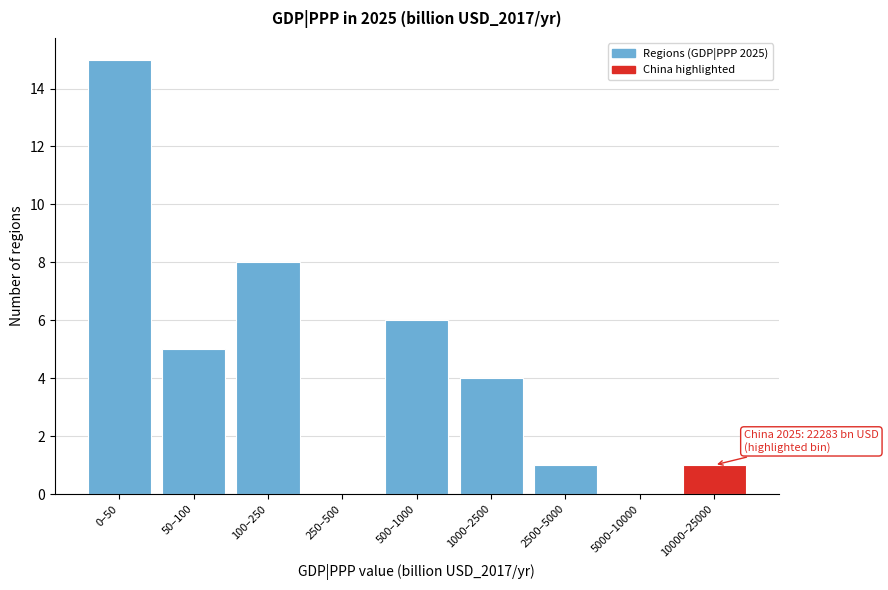

Reading left to right, extract all data points from this chart.

0–50=15	50–100=5	100–250=8	250–500=0	500–1000=6	1000–2500=4	2500–5000=1	5000–10000=0	10000–25000=1